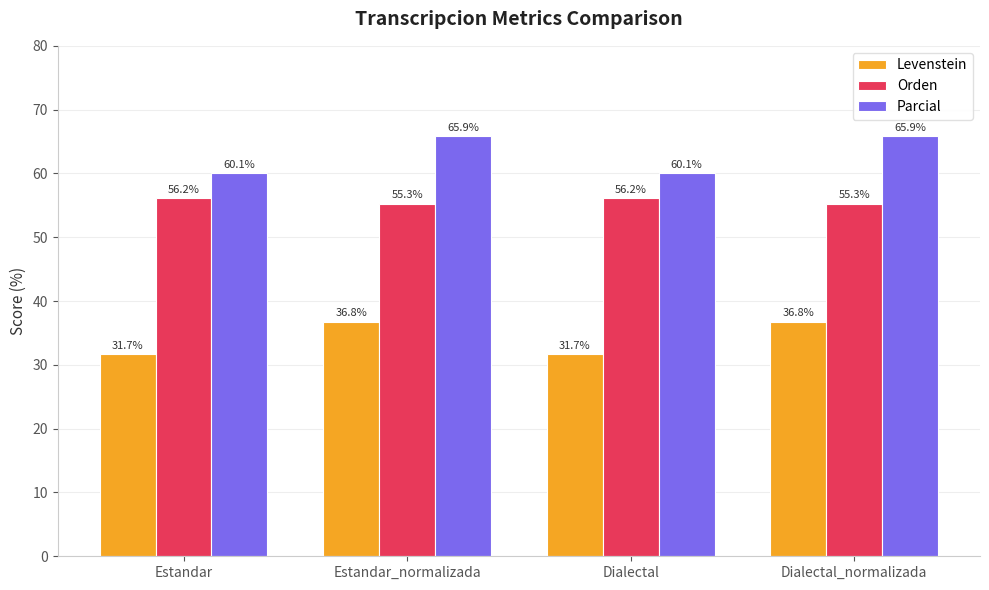

At how many categories does at least one series exceed 65?

2